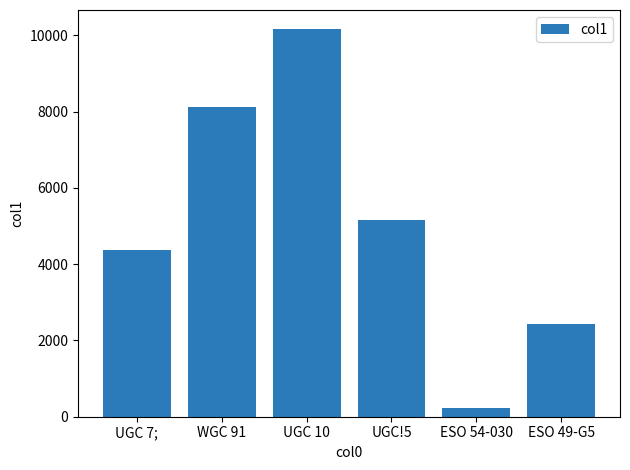

The chart shows a value of 4366.7 at UGC 7;. True or false?

True